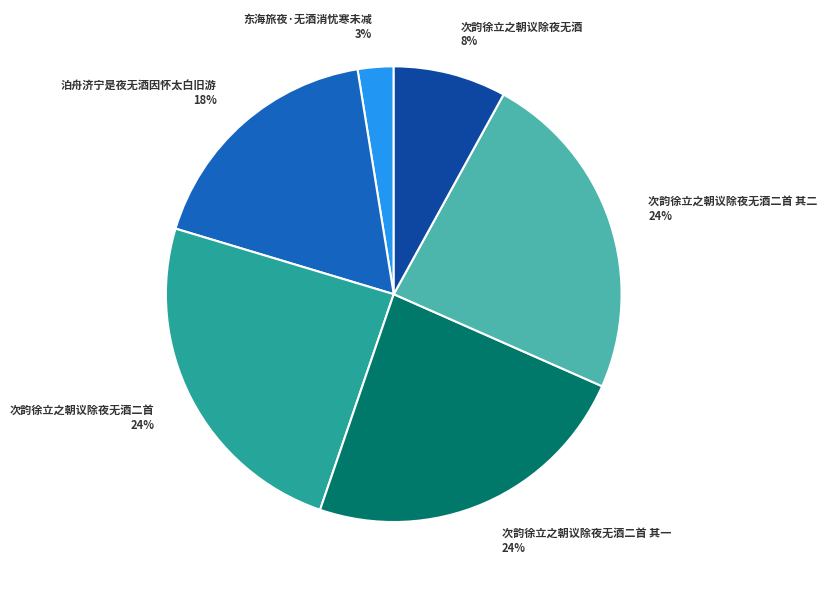

To the nearest percent, what portion does 次韵徐立之朝议除夜无酒二首 其二 24% represent?

24%